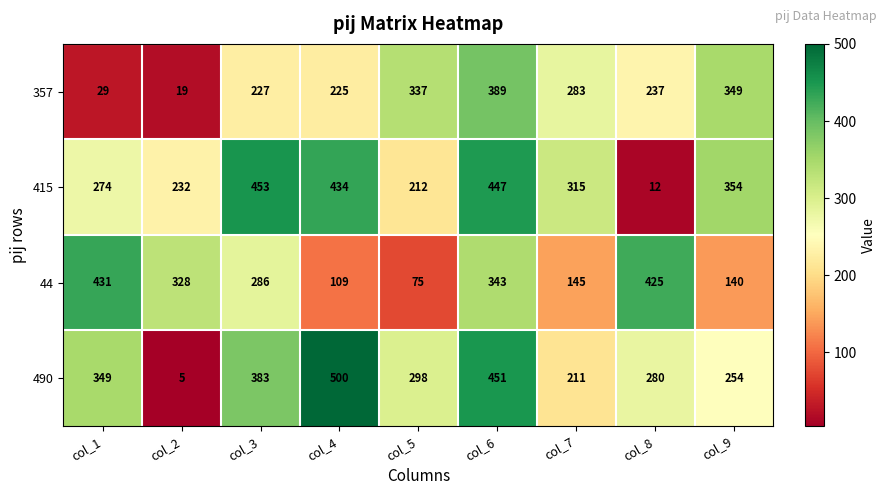

How many data points does each series have?

9